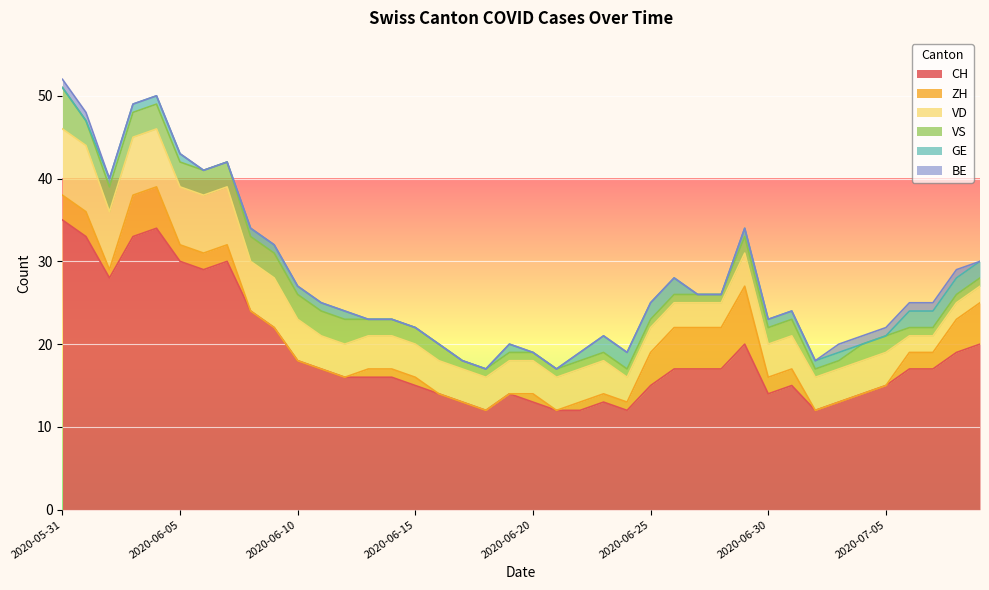

What is the sum of all VS values?

77